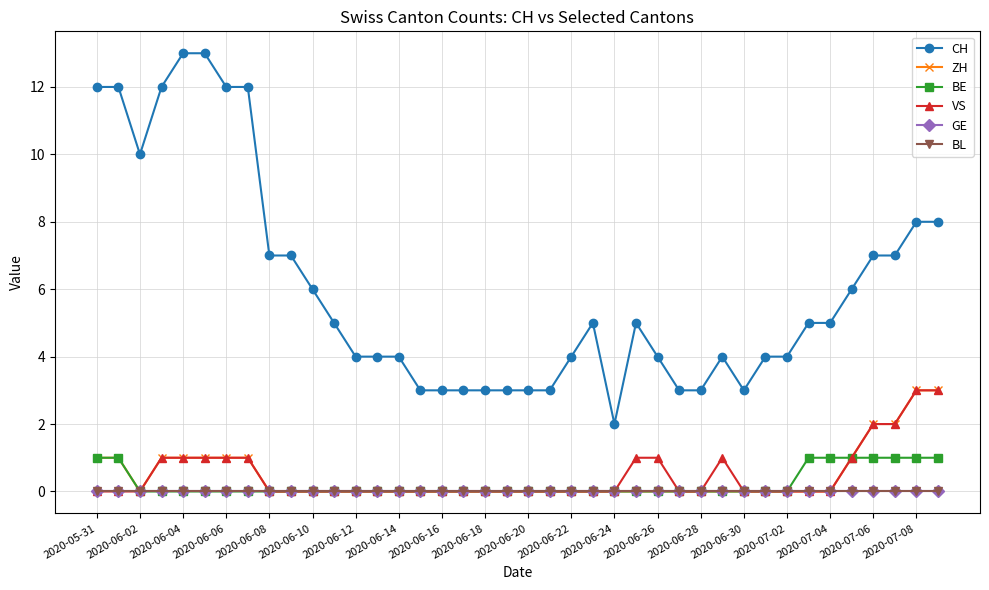

Reading left to right, what are all the values shown in this chart?

CH: 12	12	10	12	13	13	12	12	7	7	6	5	4	4	4	3	3	3	3	3	3	3	4	5	2	5	4	3	3	4	3	4	4	5	5	6	7	7	8	8
ZH: 1	1	0	1	1	1	1	1	0	0	0	0	0	0	0	0	0	0	0	0	0	0	0	0	0	0	0	0	0	0	0	0	0	0	0	1	2	2	3	3
BE: 1	1	0	0	0	0	0	0	0	0	0	0	0	0	0	0	0	0	0	0	0	0	0	0	0	0	0	0	0	0	0	0	0	1	1	1	1	1	1	1
VS: 0	0	0	1	1	1	1	1	0	0	0	0	0	0	0	0	0	0	0	0	0	0	0	0	0	1	1	0	0	1	0	0	0	0	0	1	2	2	3	3
GE: 0	0	0	0	0	0	0	0	0	0	0	0	0	0	0	0	0	0	0	0	0	0	0	0	0	0	0	0	0	0	0	0	0	0	0	0	0	0	0	0
BL: 0	0	0	0	0	0	0	0	0	0	0	0	0	0	0	0	0	0	0	0	0	0	0	0	0	0	0	0	0	0	0	0	0	0	0	0	0	0	0	0